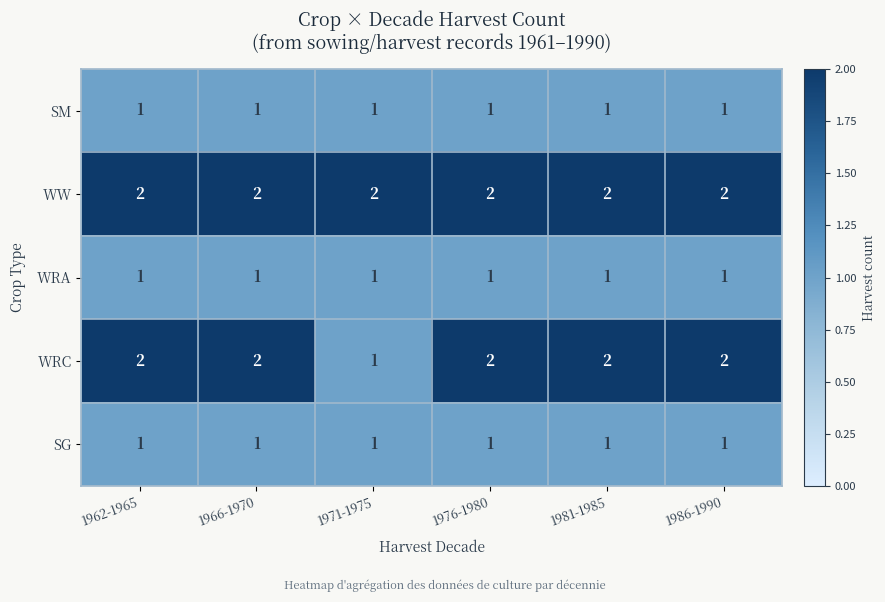

The value of SG at 1971-1975 is 1. True or false?

True